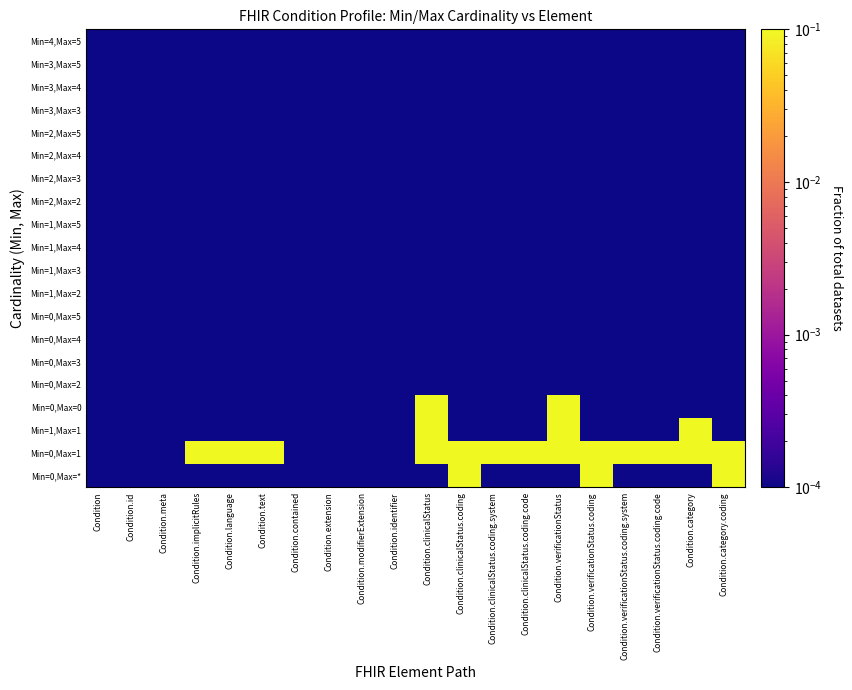

How many categories are shown in the chart?

20